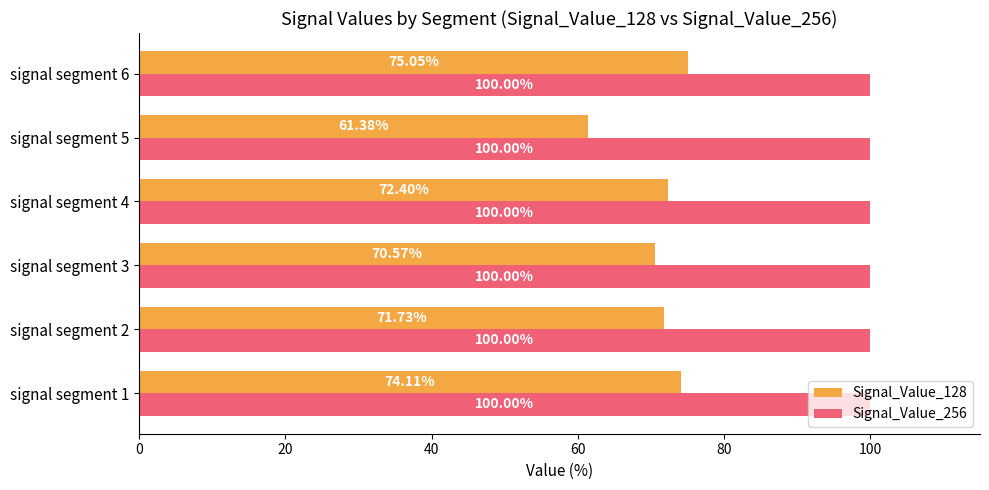

Rank the series by their average value, from lowest to highest.

Signal_Value_128, Signal_Value_256